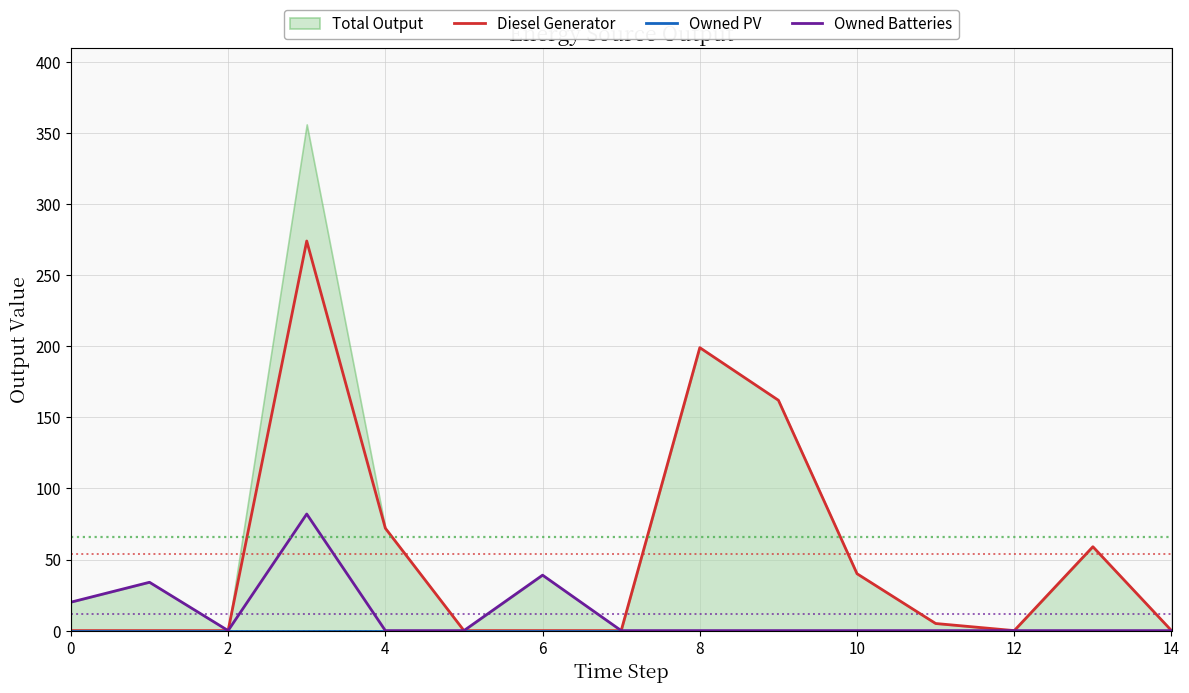

True or false: Owned Batteries and Diesel Generator intersect in this chart.

False